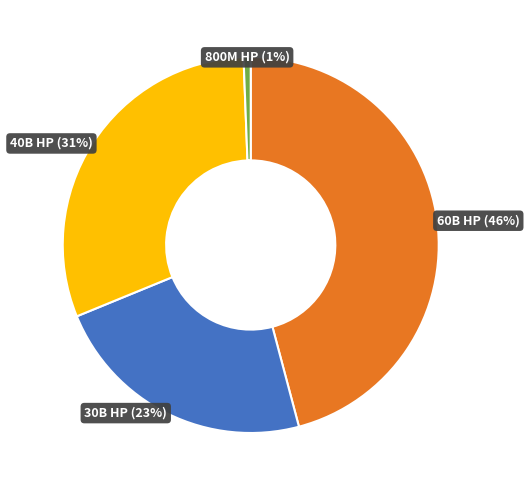

To the nearest percent, what is the difference between the largest and smallest slice percentages?

45%